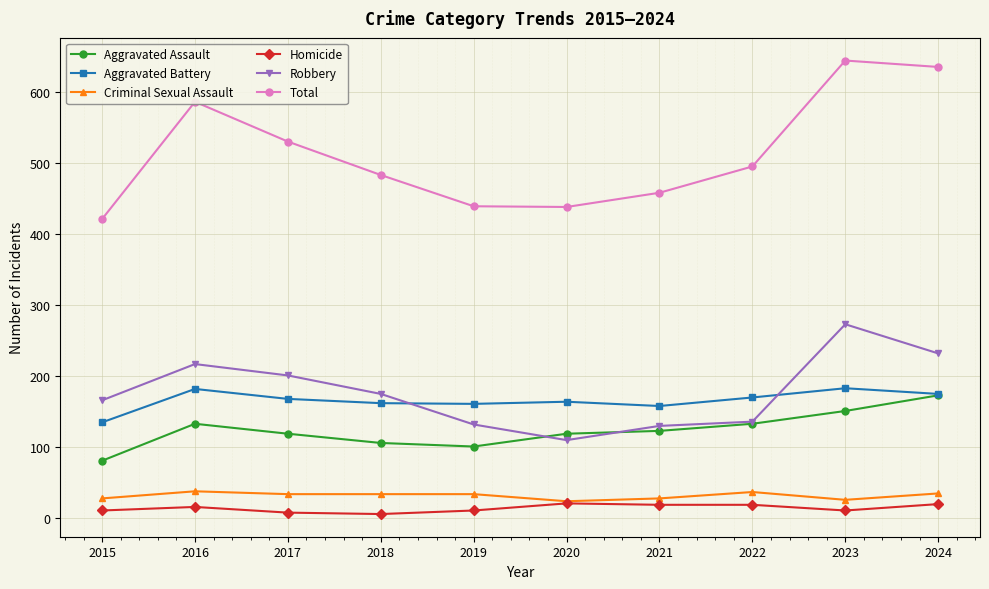

The value of Total at 2022 is 312. True or false?

False